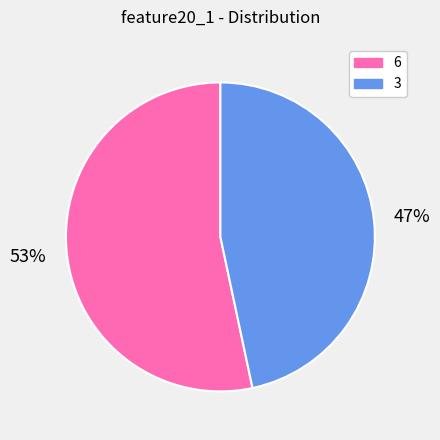

Rank the categories by value from lowest to highest.

3, 6